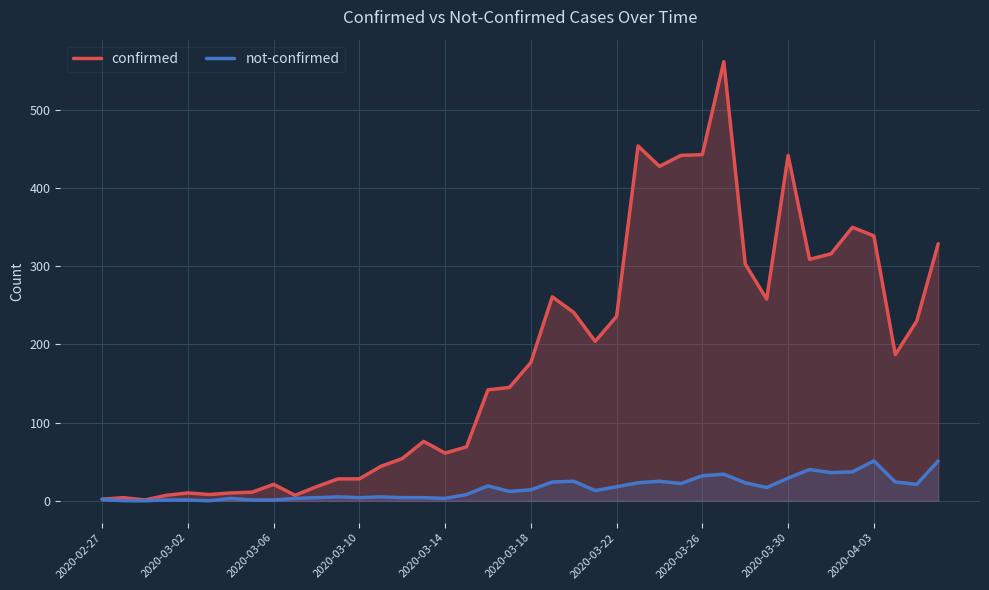

What is the maximum value for not-confirmed?

51